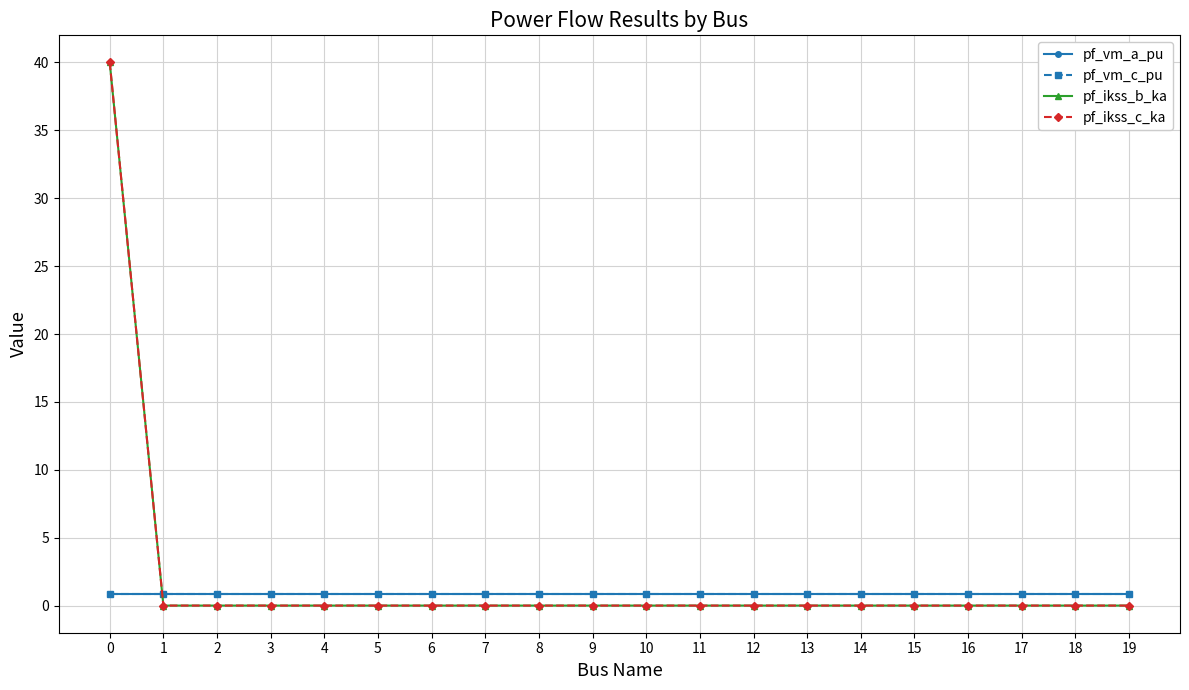

The value of pf_vm_c_pu at 15 is 0.9. True or false?

True